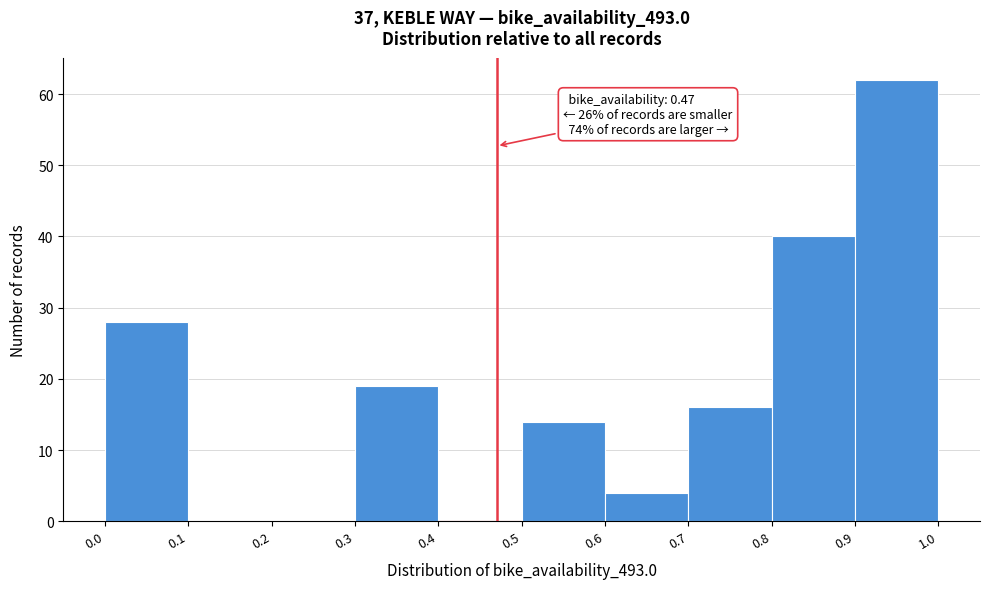

Over which range of the x-axis is the bar tallest?

0.9 to 1.0